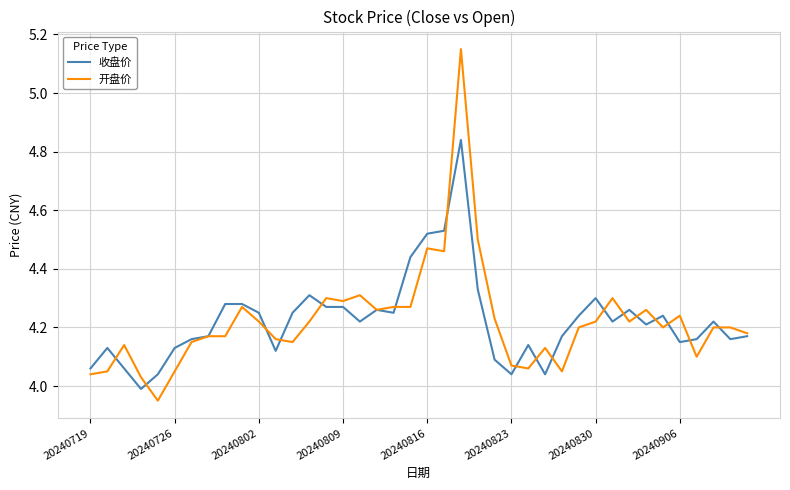

At how many categories does at least one series exceed 4?

40